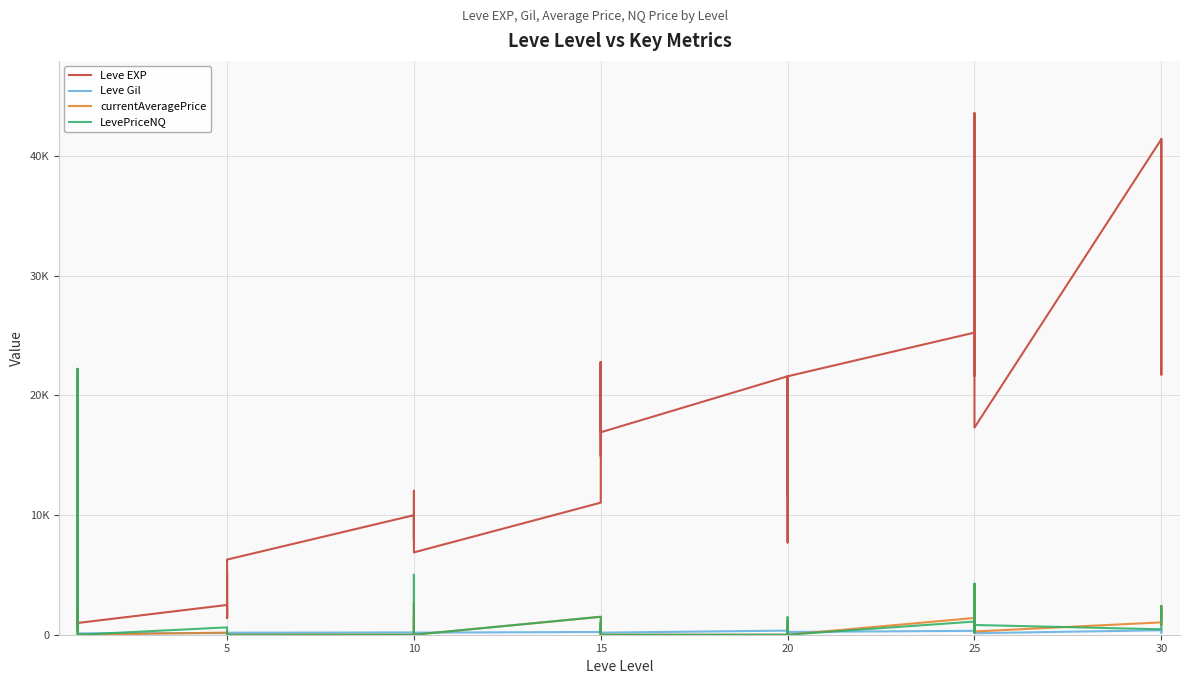

Which series has the largest total across all categories?

Leve EXP